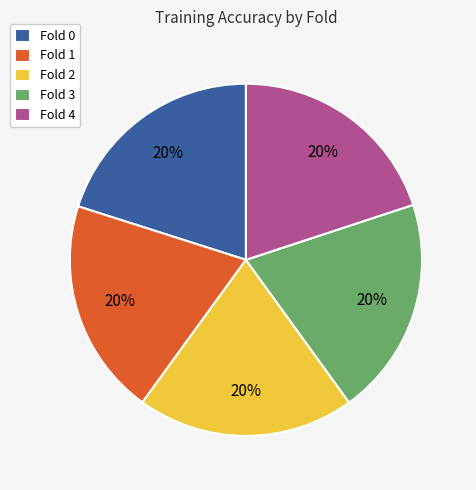

To the nearest percent, what is the average slice percentage?

20%